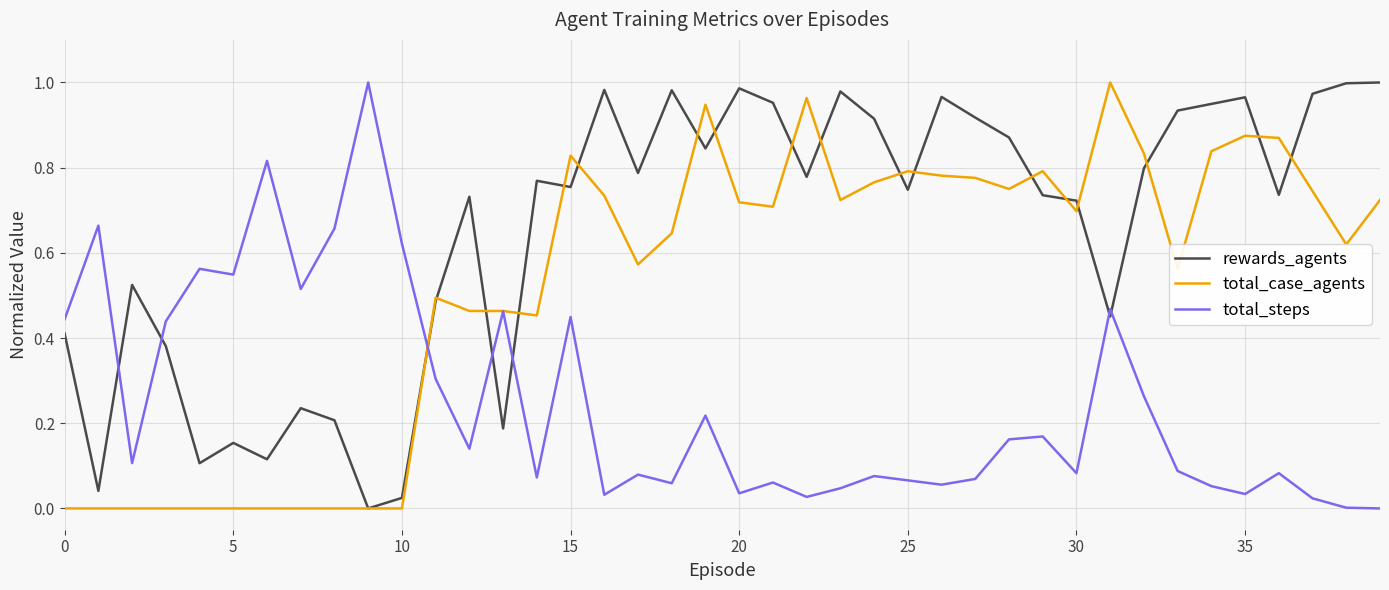

List the series in order of their overall mean, lowest first.

total_steps, total_case_agents, rewards_agents